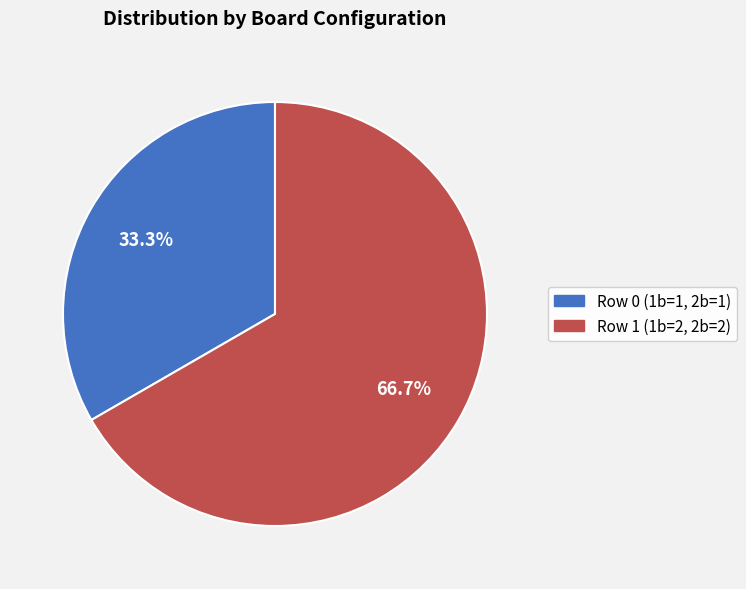

What is the ratio of the value at Row 0 (1b=1, 2b=1) to the value at Row 1 (1b=2, 2b=2)?

0.5